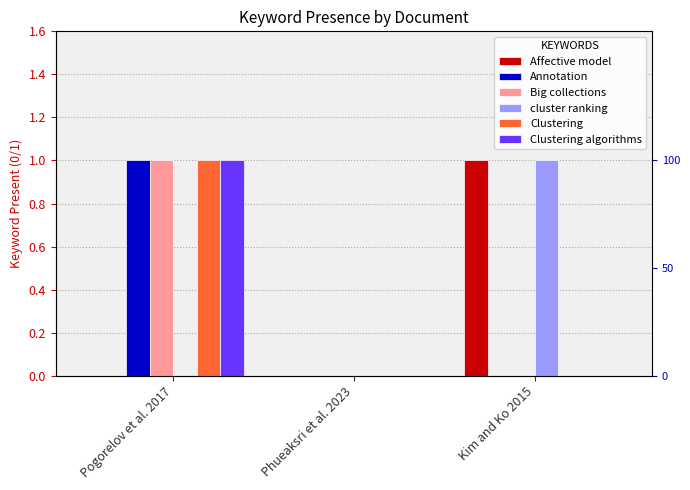

Is it true that Big collections equals 2 at Pogorelov et al. 2017?

False